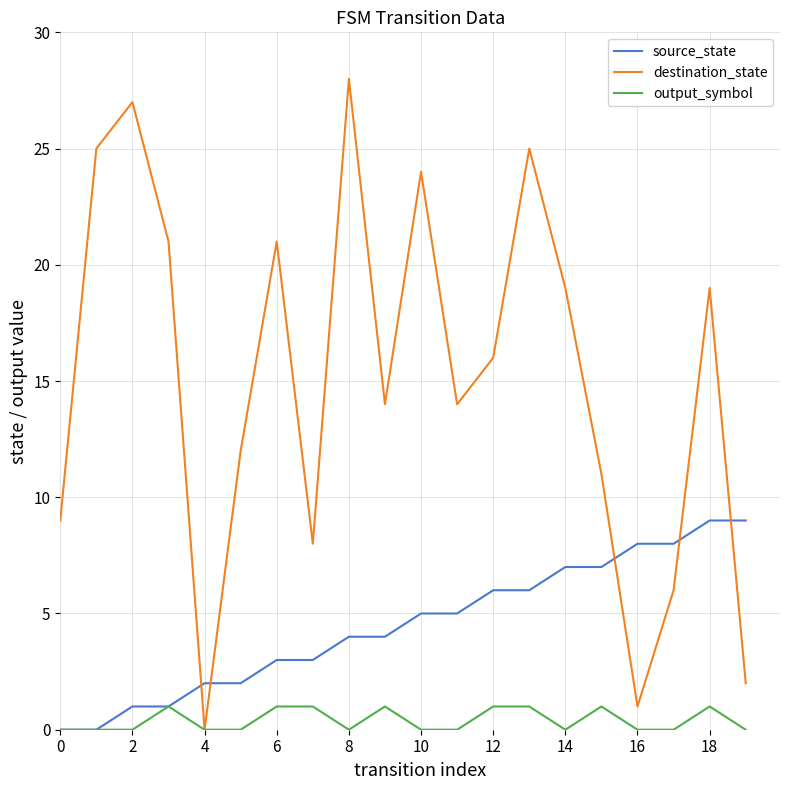

Which series has the largest total across all categories?

destination_state